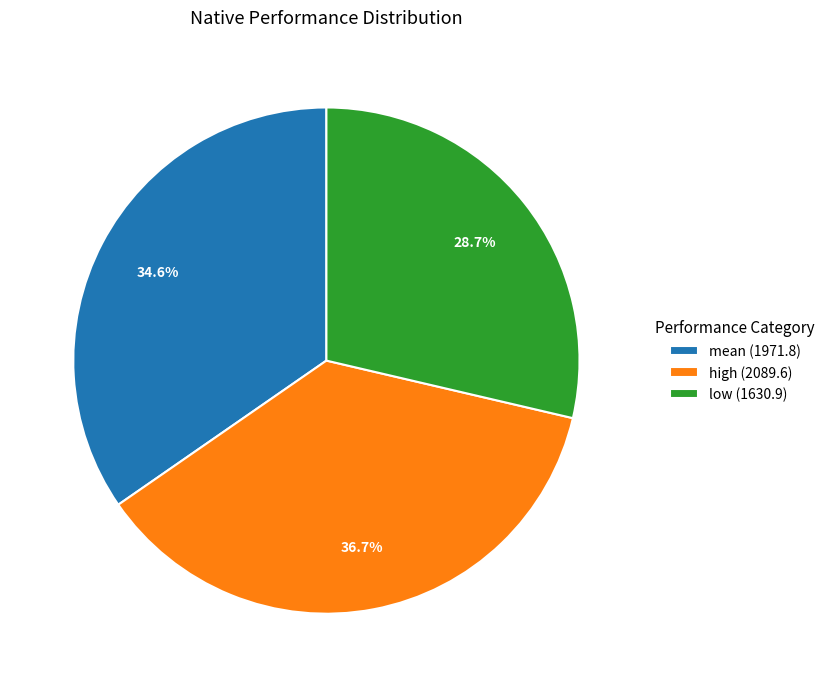

Which has a higher value, high (2089.6) or mean (1971.8)?

high (2089.6)